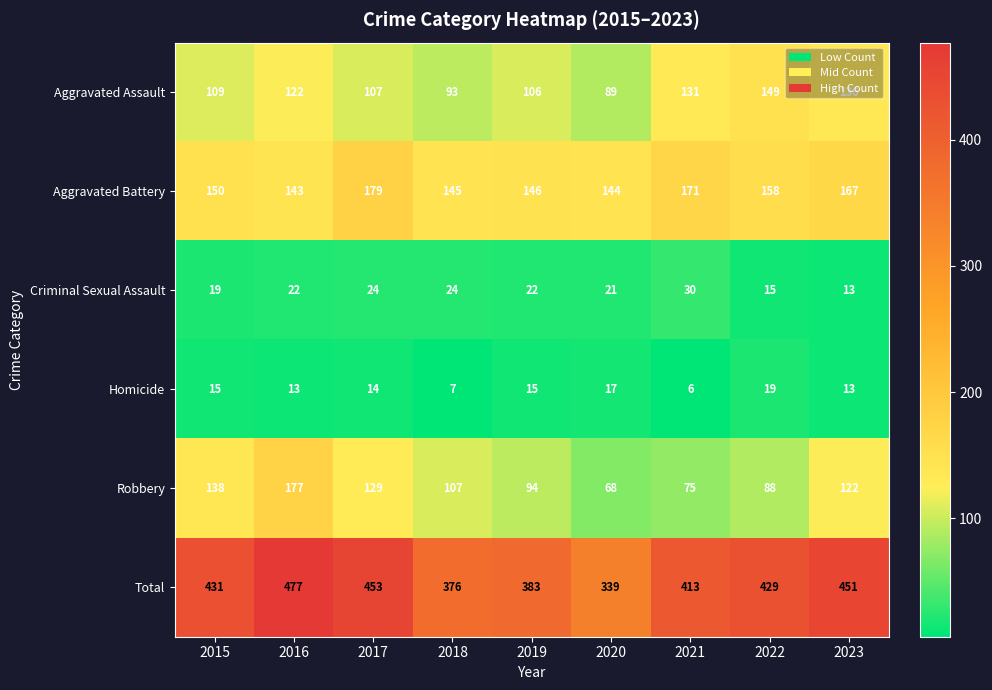

Which label corresponds to the smallest value in the chart?

2021